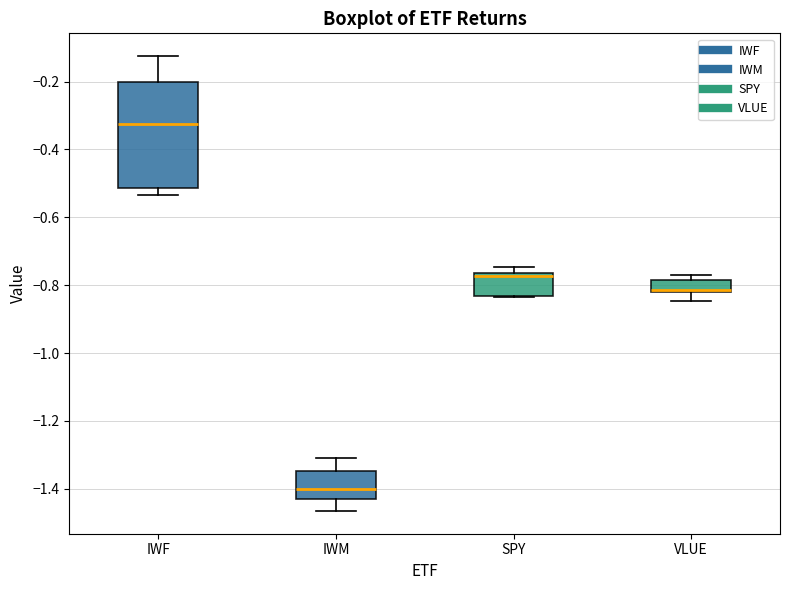

Where is the lower edge of the box for SPY on the y-axis? The values are not printed on the chart, so give them approximately, as read against the axis.

-0.84